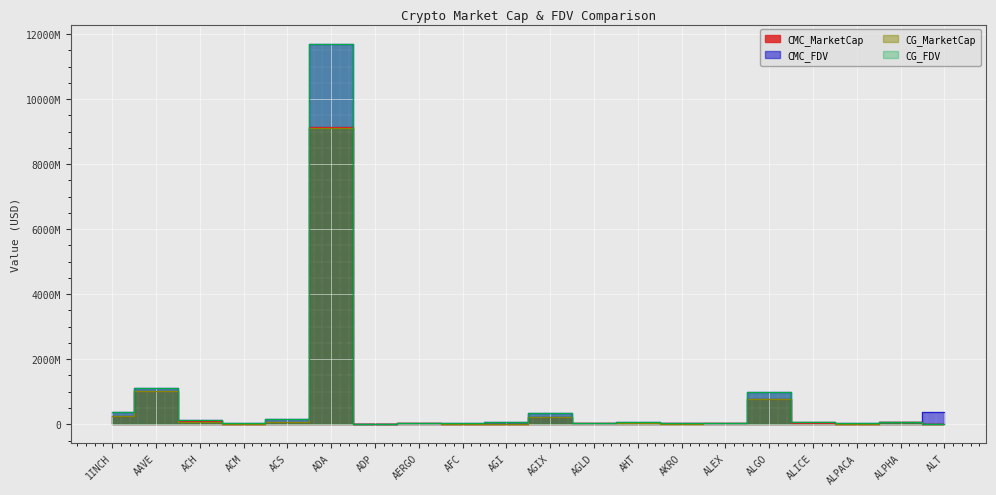

Which series has the largest range (max minus min)?

CG_FDV